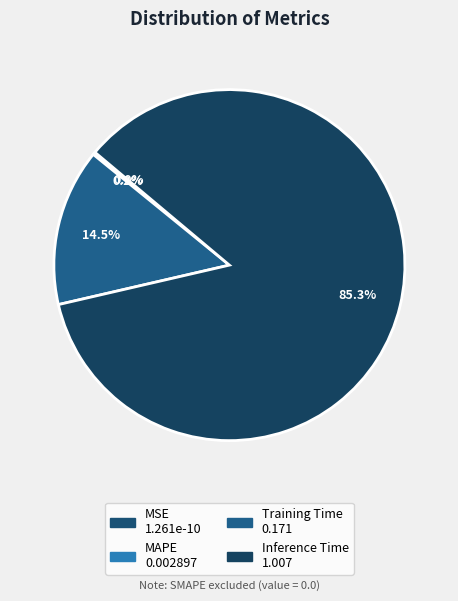

To the nearest percent, what is the difference between the largest and smallest slice percentages?

85%